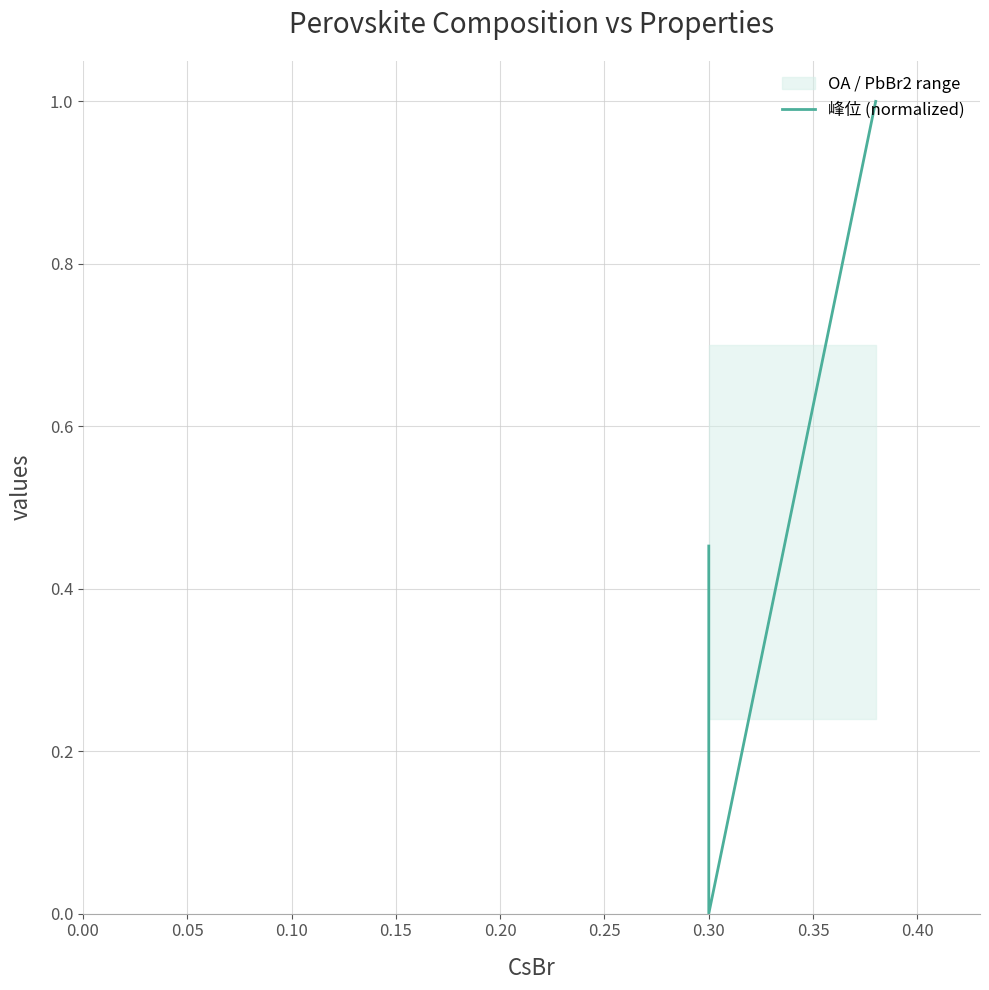

Which has a higher value, 0.10 or 0.05?

0.10